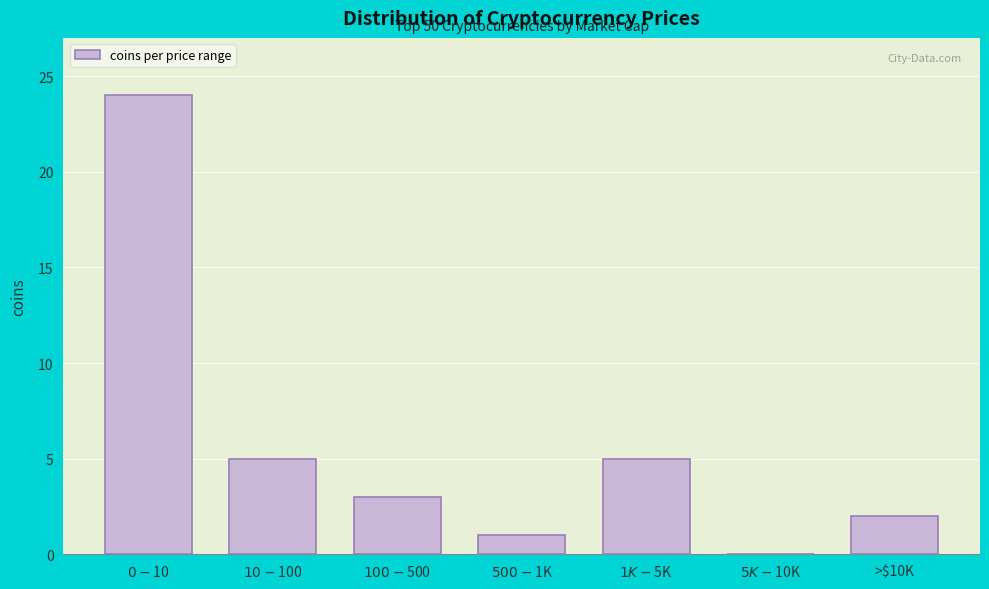

What is the sum of all values?

40